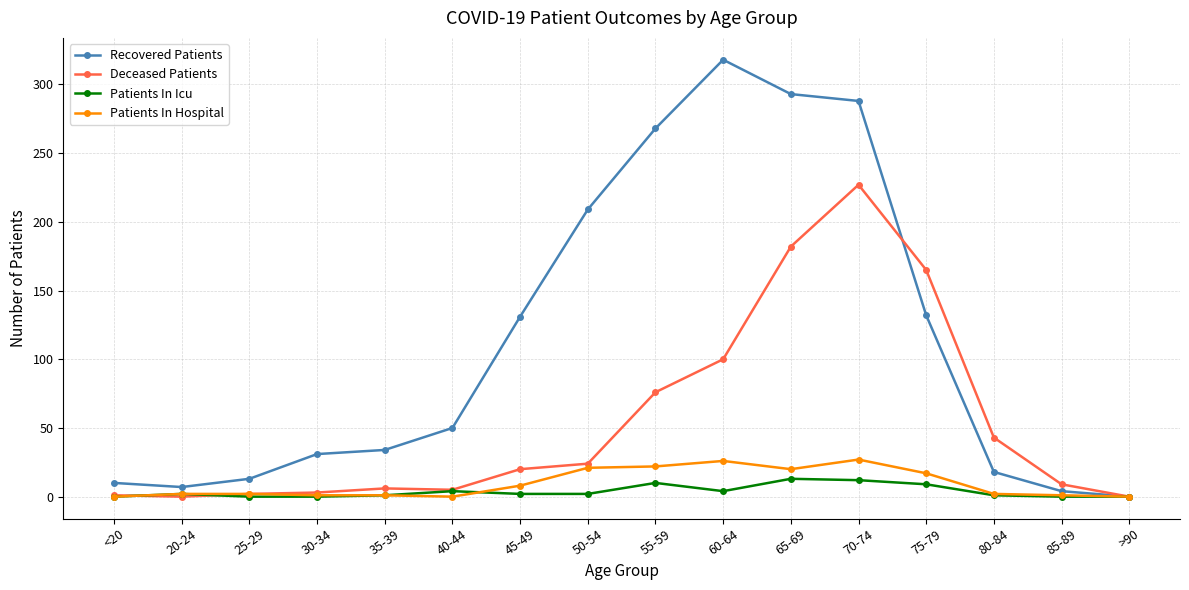

At which label is Deceased Patients closest to 113?

60-64